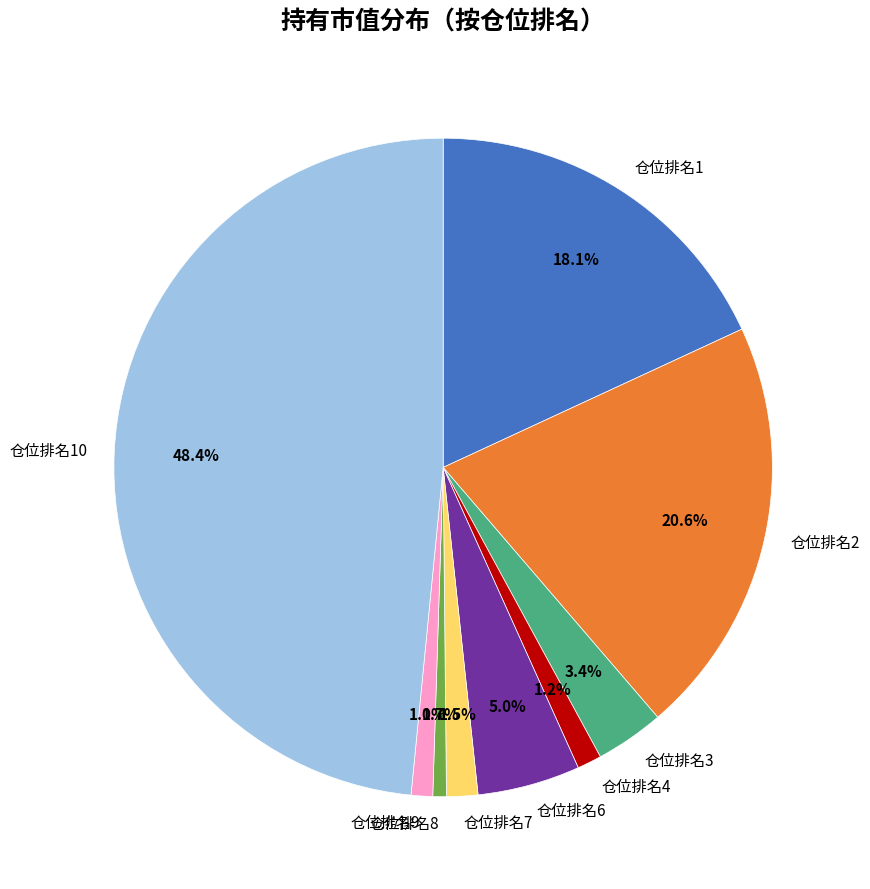

Which slice is the largest?

仓位排名10